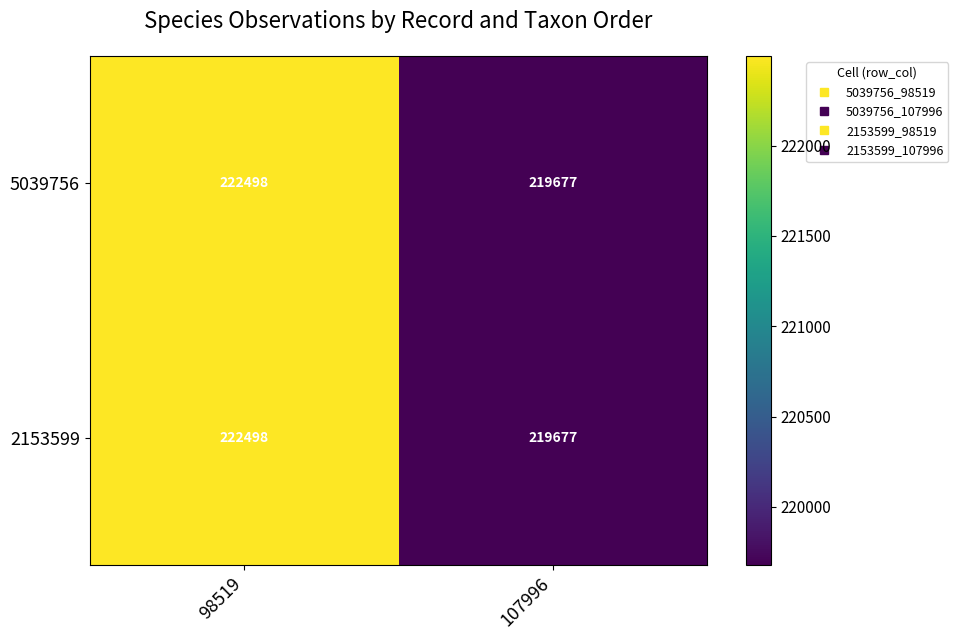

Reading left to right, what are all the values shown in this chart?

5039756: 98519=222498	107996=219677
2153599: 98519=222498	107996=219677